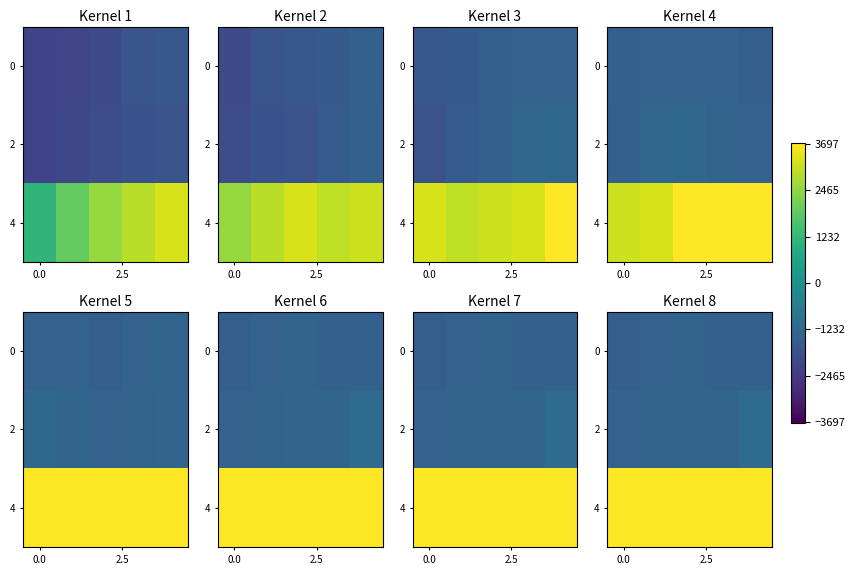

Between 4 and 2.5, which is larger?

2.5